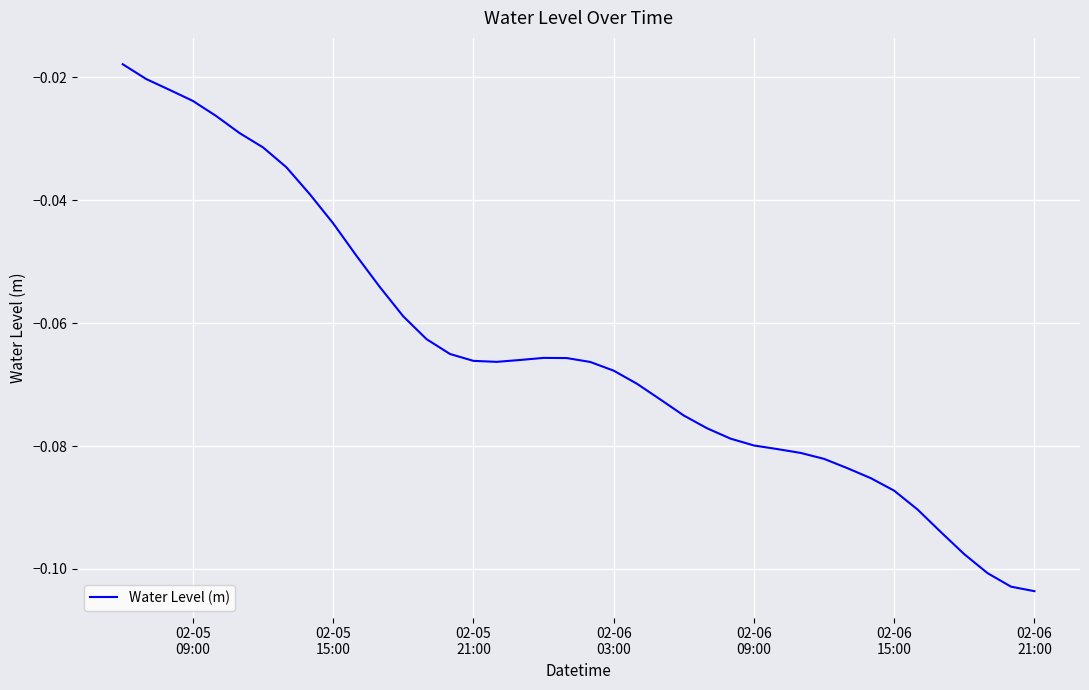

What is the difference between the maximum and minimum values?

0.1